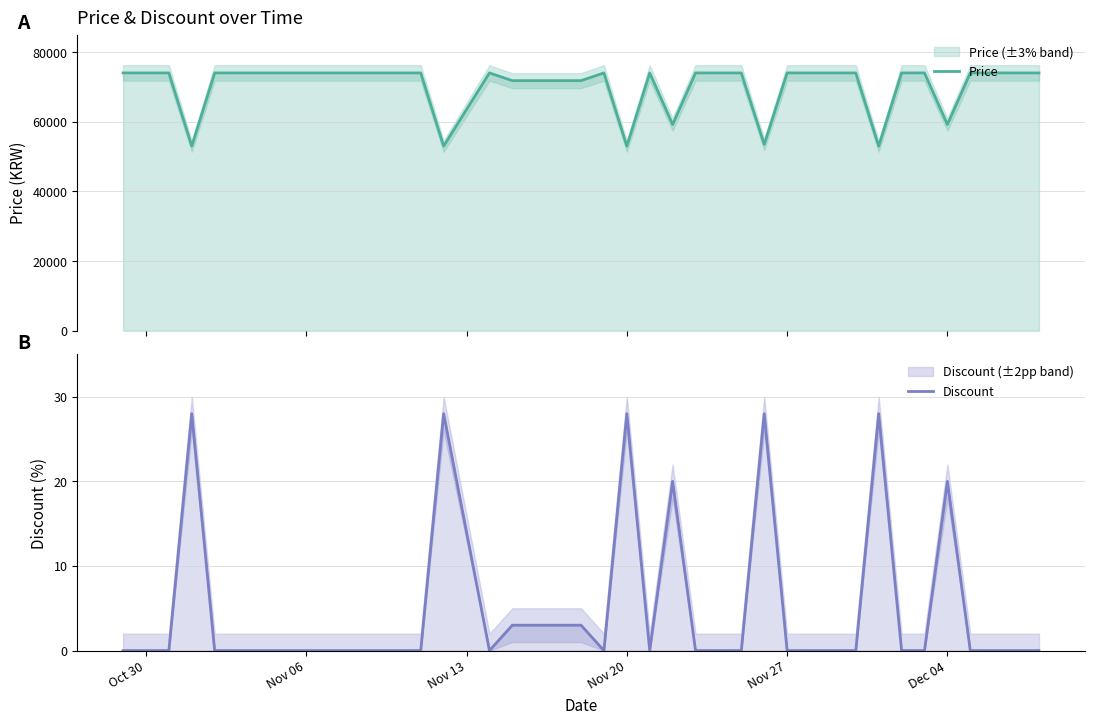

What is the maximum value for Price?

74000